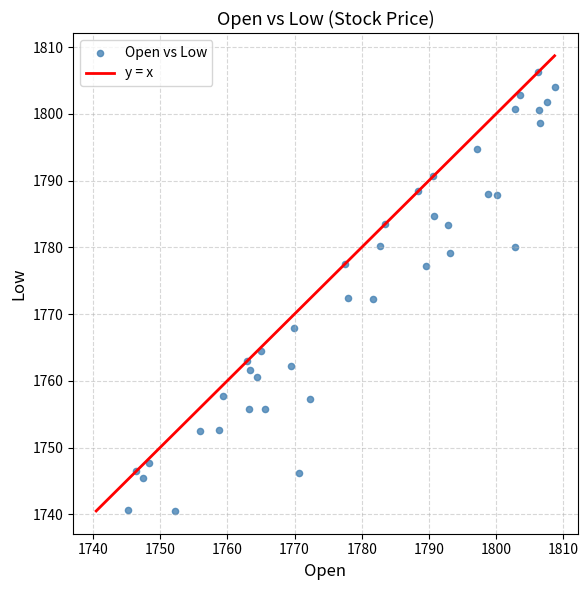

What is the range of Y values (max minus min)?

65.7